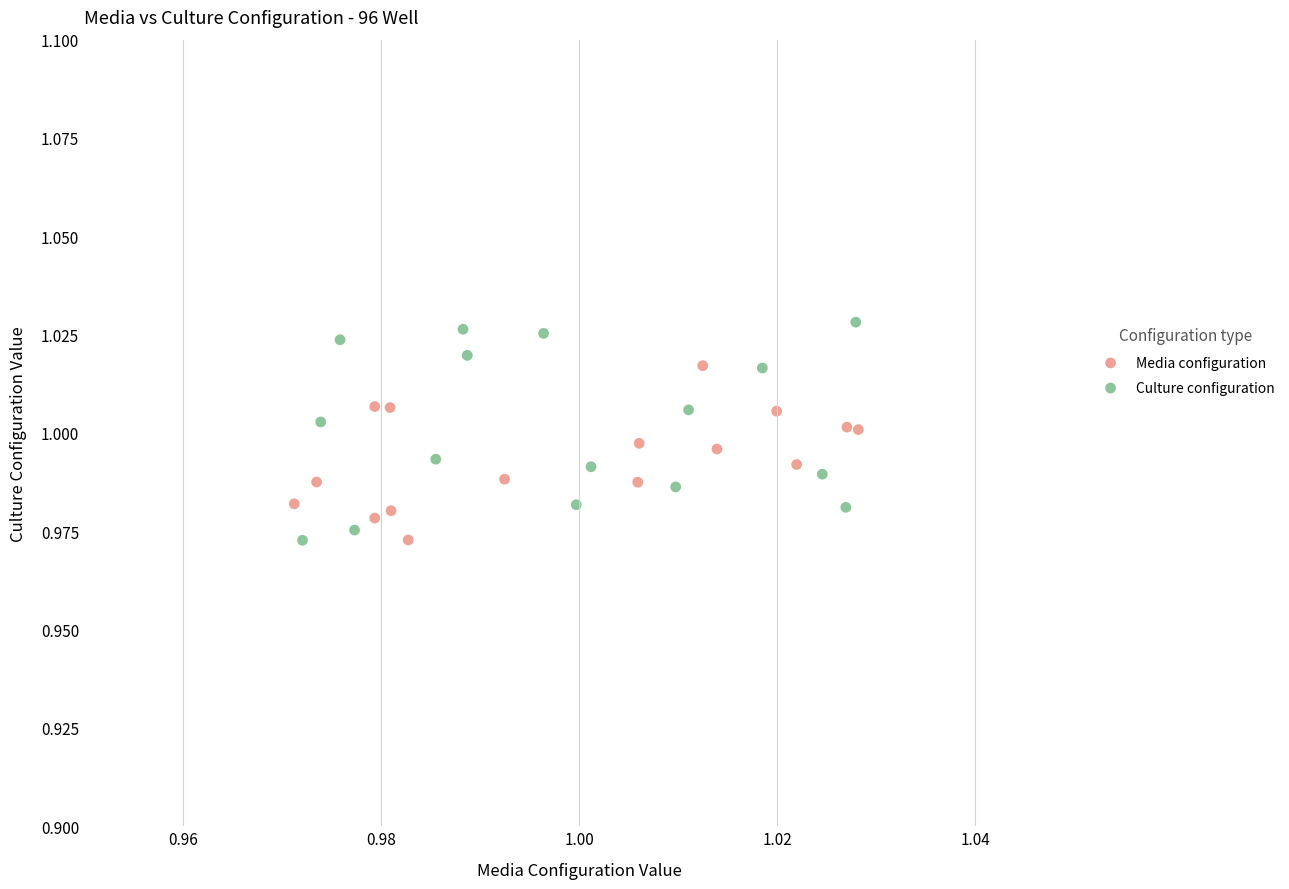

Which series has the largest Y range (max minus min)?

Culture configuration